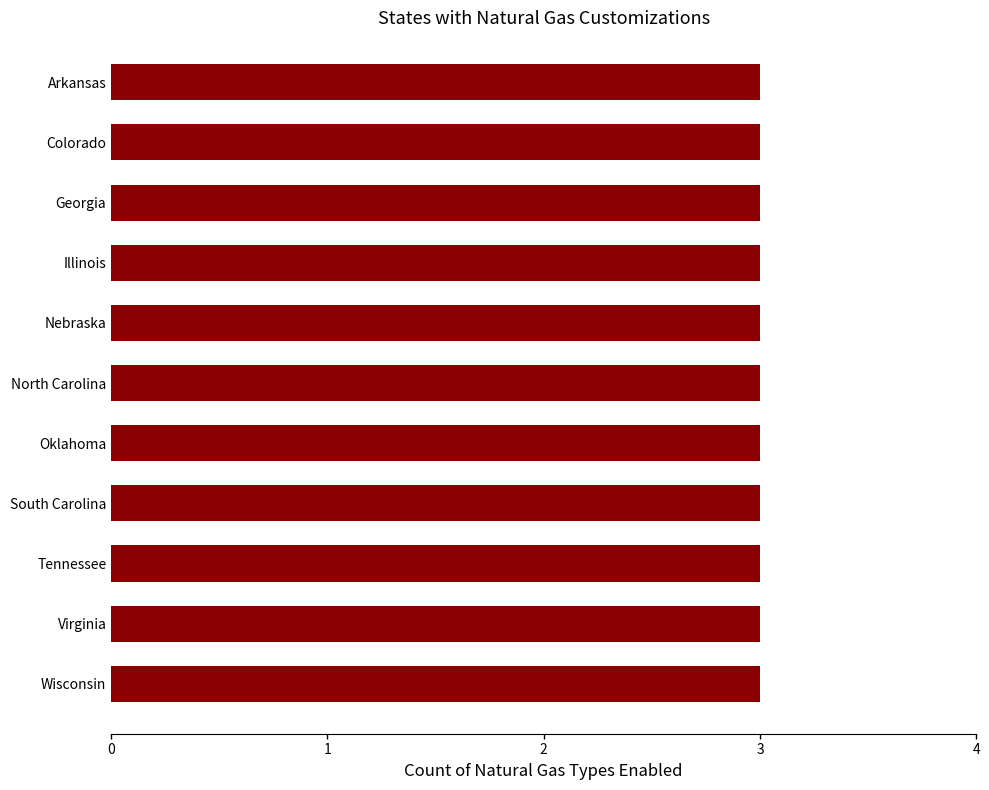

Which has a higher value, North Carolina or Tennessee?

North Carolina